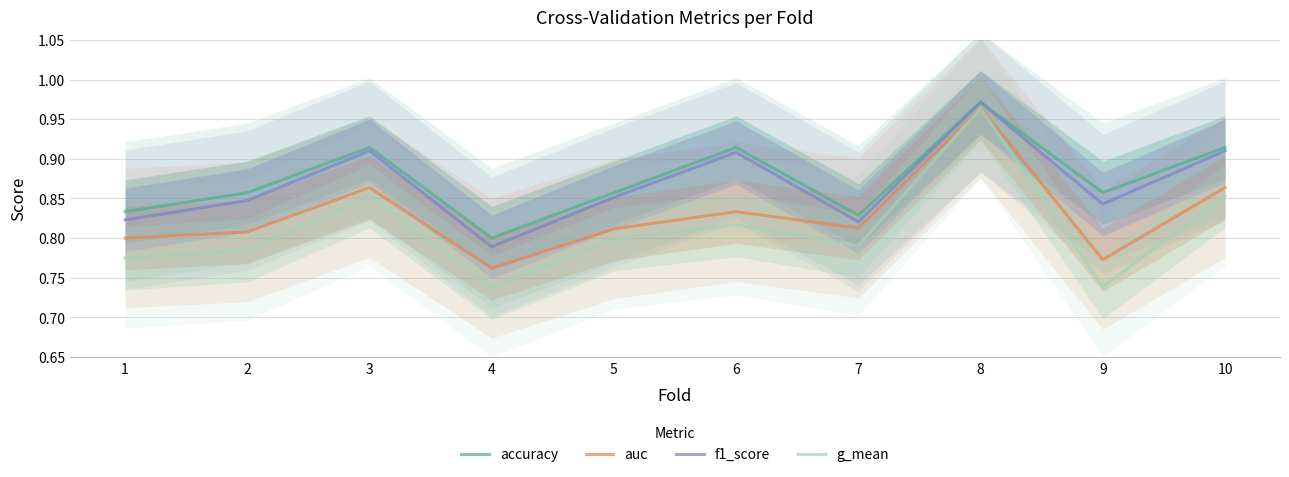

Which series has the largest range (max minus min)?

g_mean